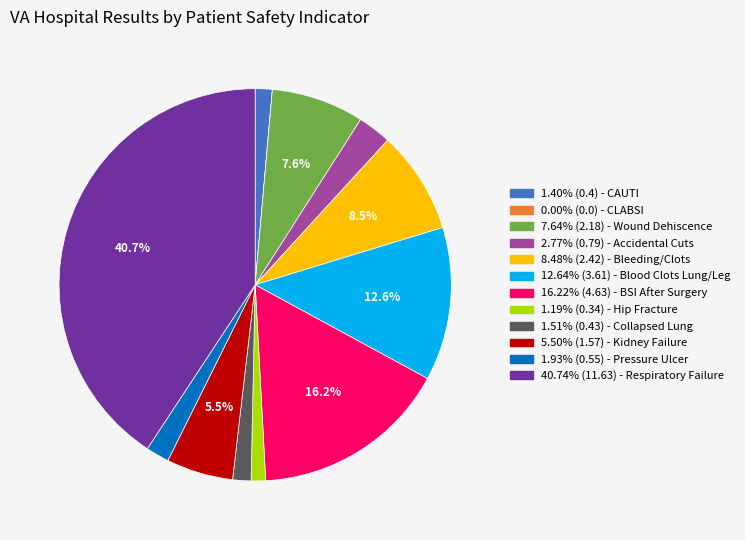

Does any single category account for the majority?

No